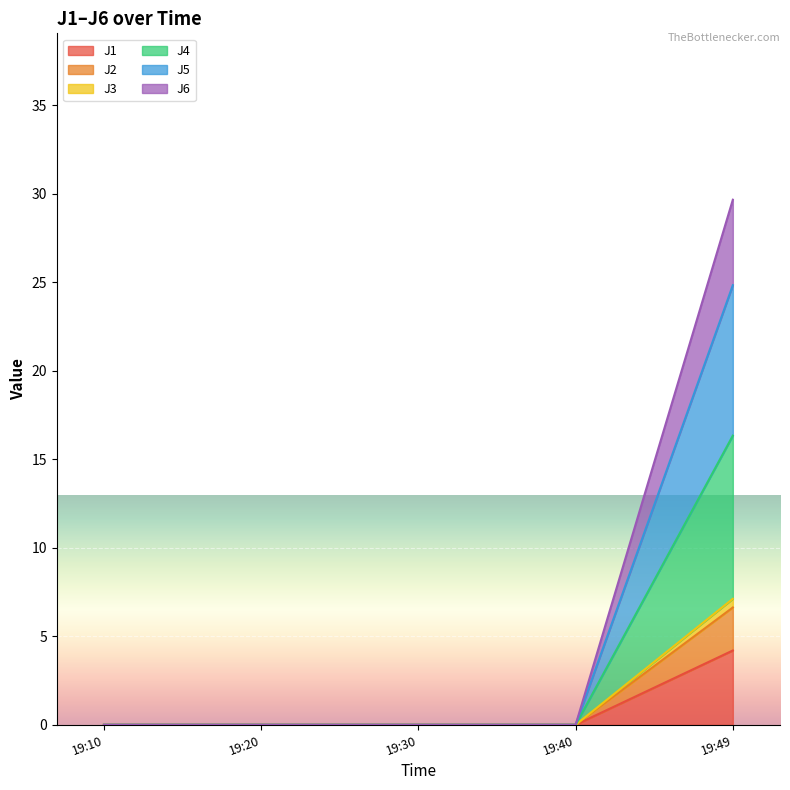

At which category is the sum across all series the highest?

19:49